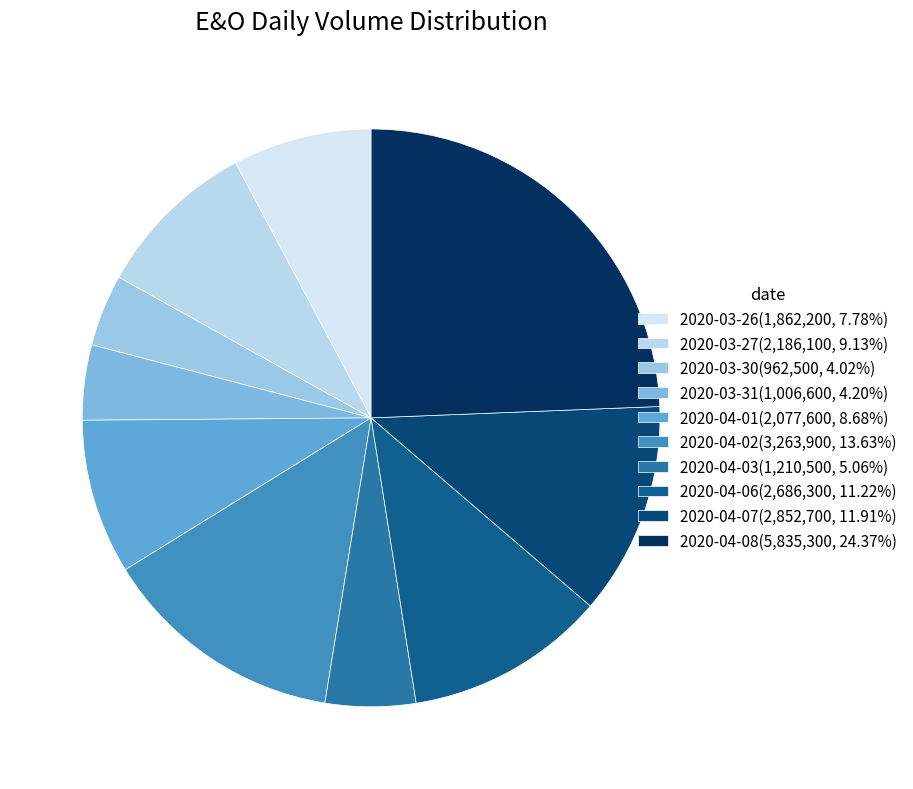

Does any single category account for the majority?

No